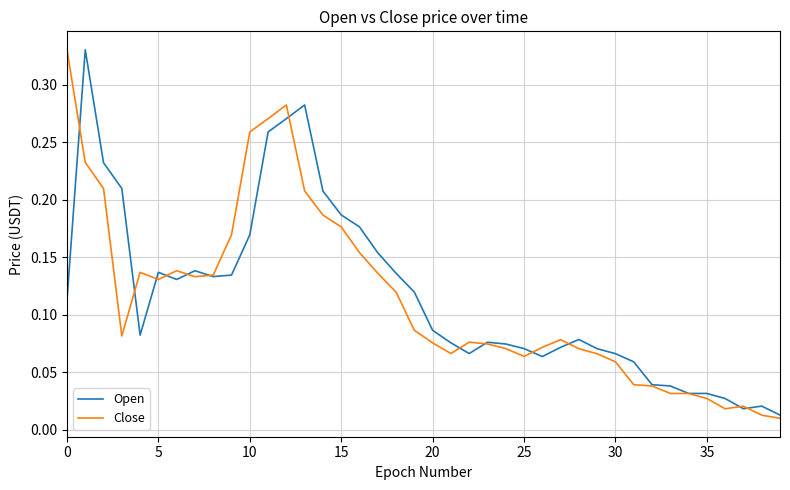

How many intersections are there between Open and Close?

13